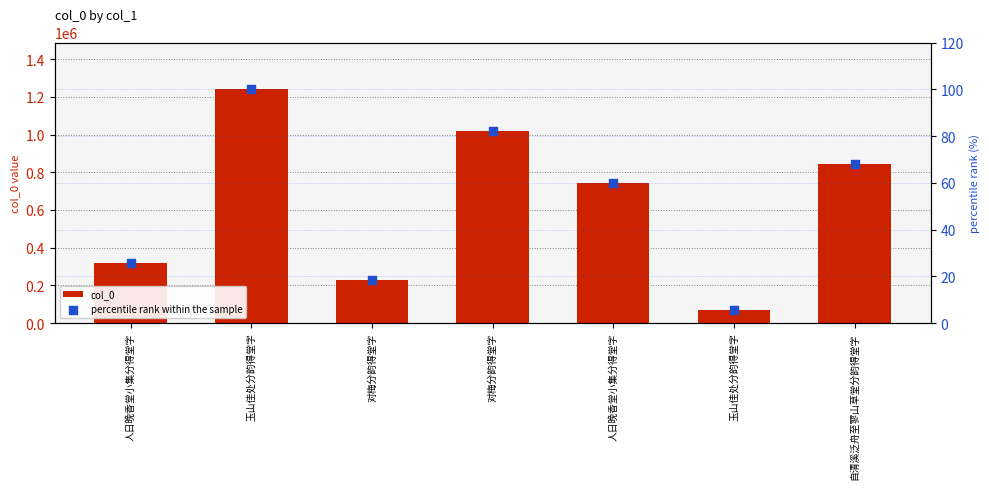

Is the value of percentile rank within the sample at 人日晚香堂小集分得堂字 greater than the value of col_0 at 玉山佳处分韵得堂字?

No